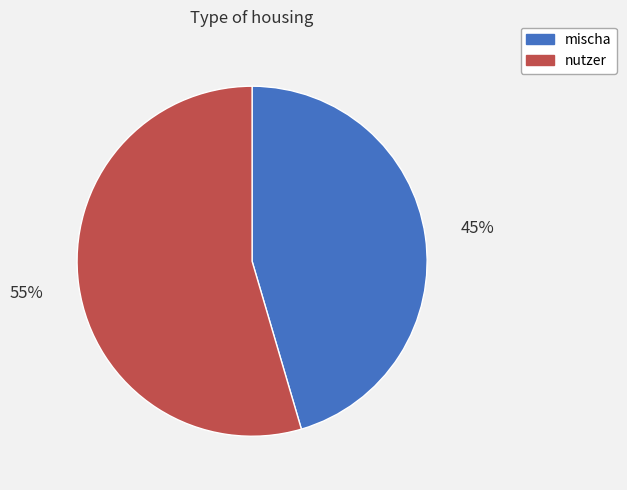

To the nearest percent, what is the combined percentage of nutzer and mischa?

100%